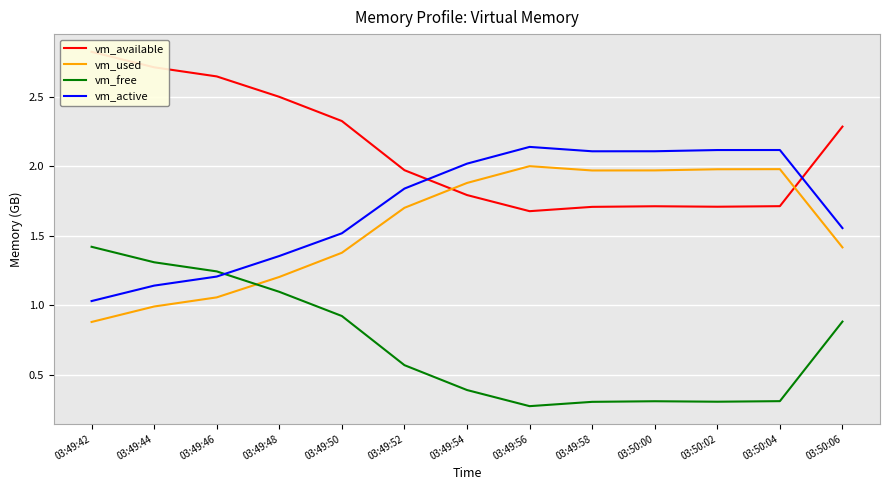

What is the average value of the vm_free series?

0.7